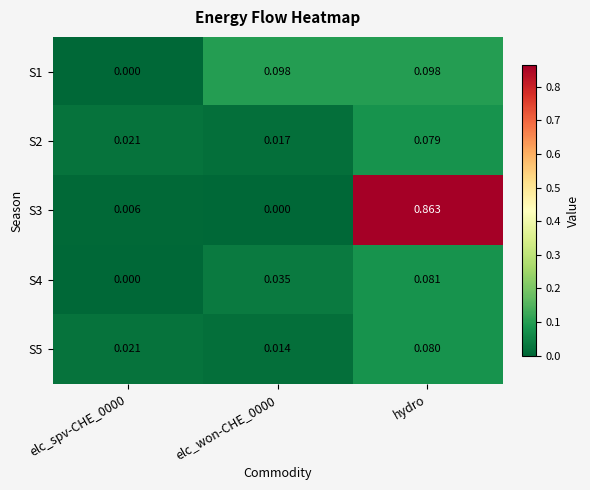

Rank the series by their maximum value, from lowest to highest.

S2, S5, S4, S1, S3